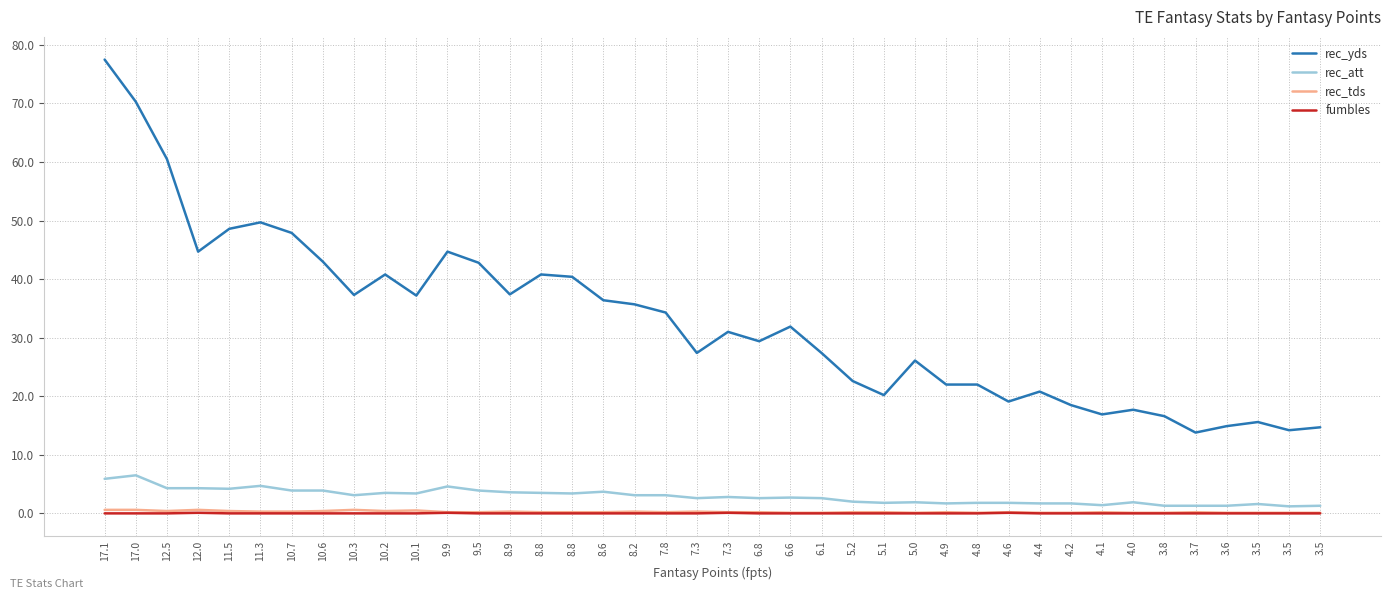

What is the difference between the rec_att values at 6.1 and 17.1?

3.3